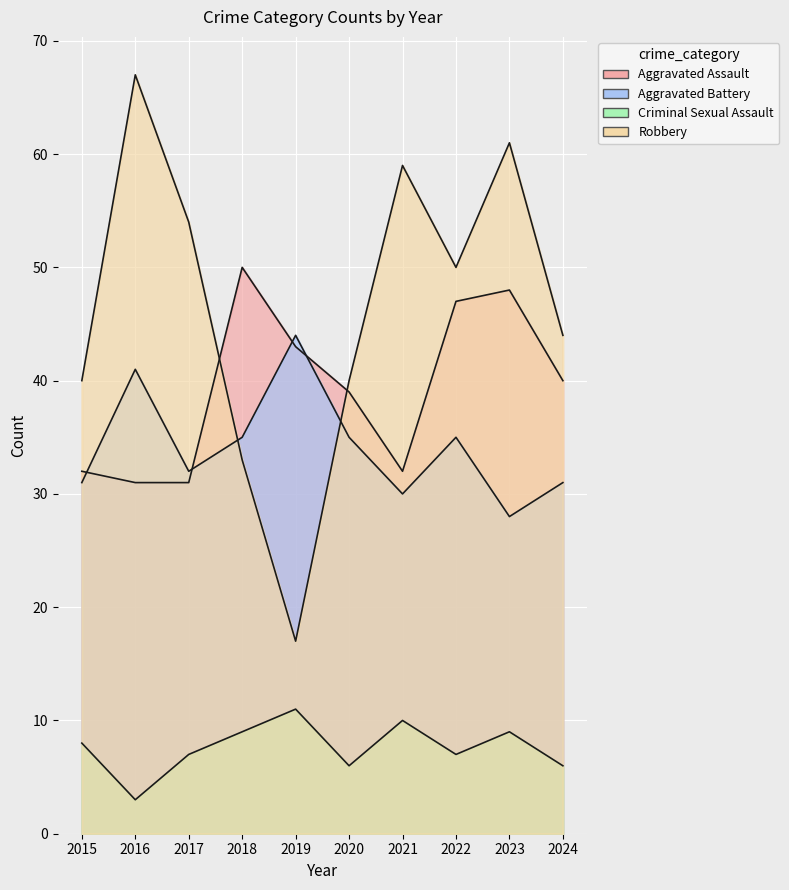

Which series has the widest spread of values?

Robbery